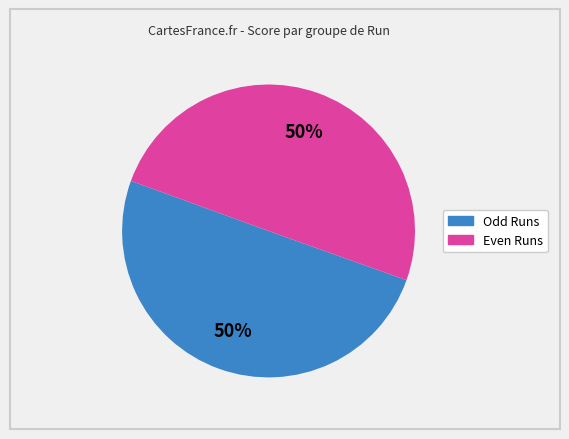

To the nearest percent, what is the average slice percentage?

50%